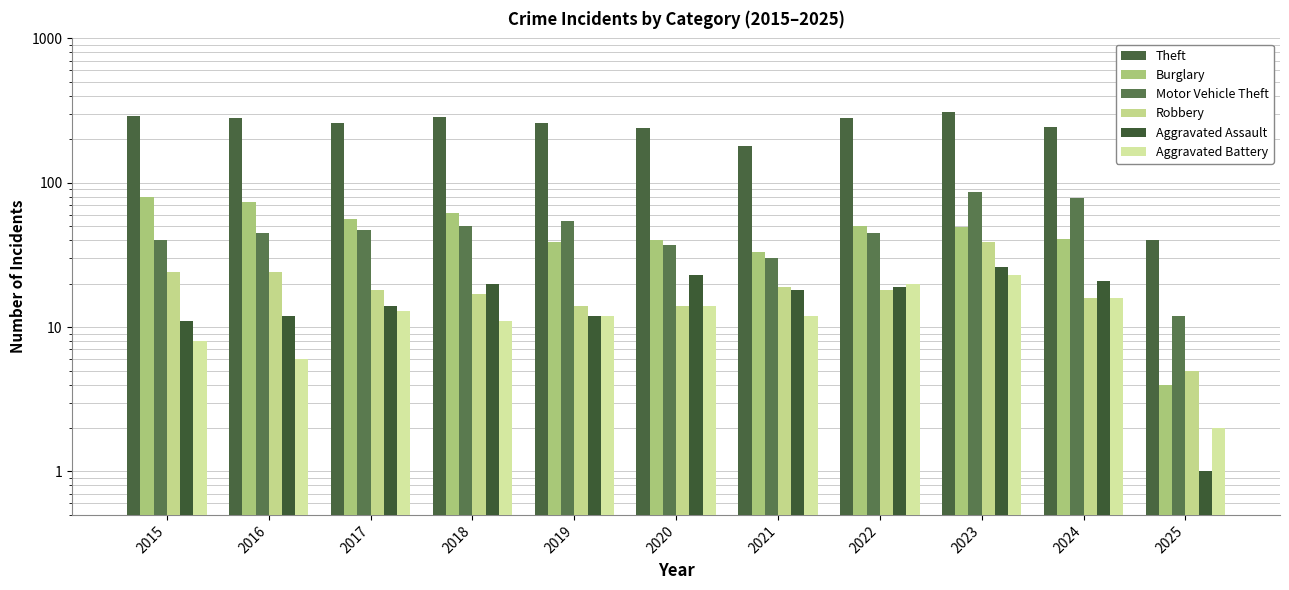

Rank the categories by Aggravated Assault value from lowest to highest.

2025, 2015, 2016, 2019, 2017, 2021, 2022, 2018, 2024, 2020, 2023